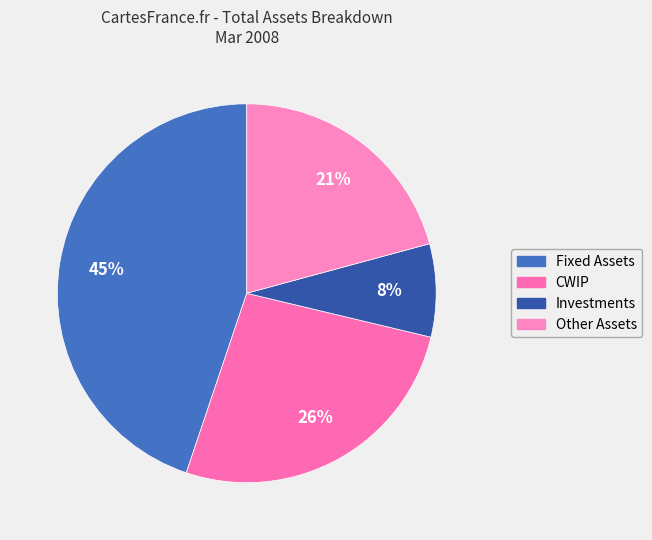

What percentage is the Other Assets slice, to the nearest percent?

21%